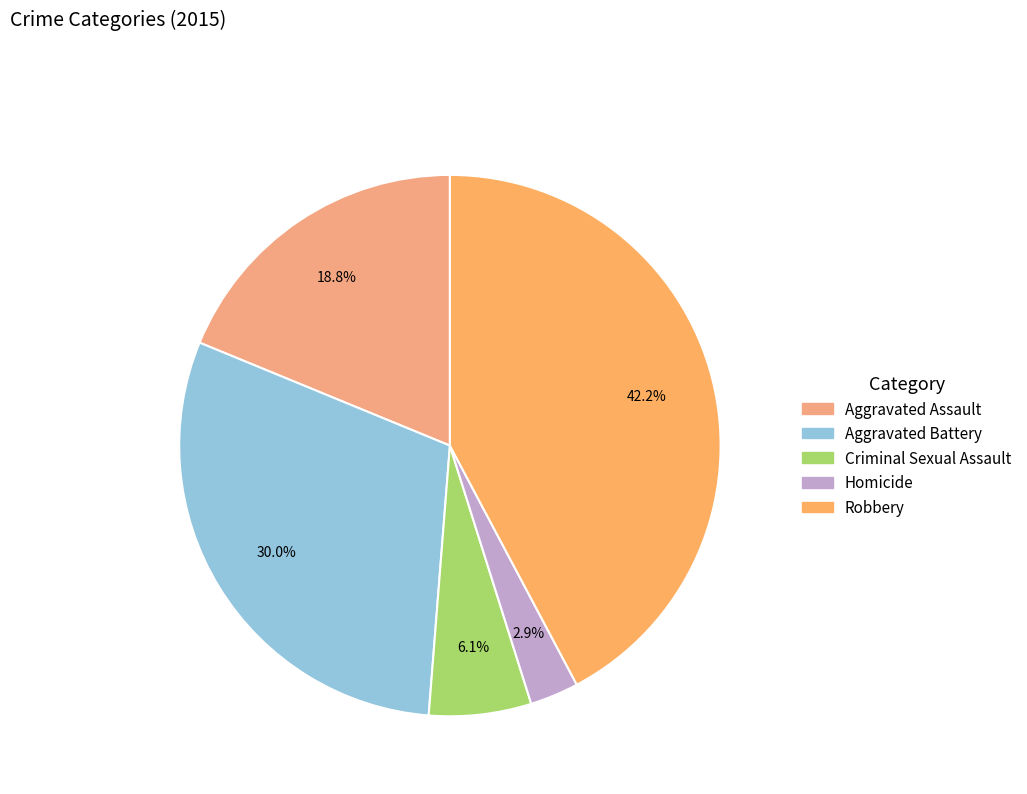

What percentage do Criminal Sexual Assault and Homicide together represent?

9.0%